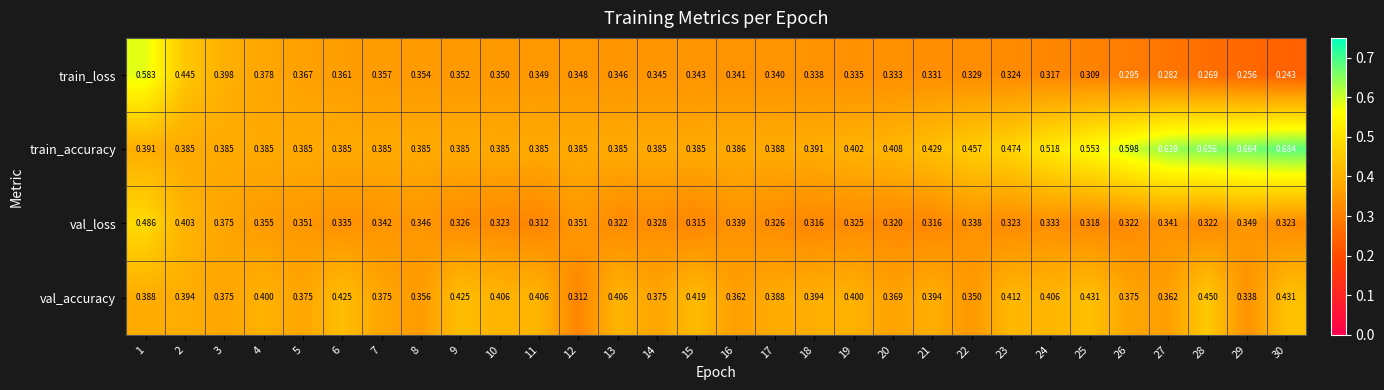

Between 14 and 23, which series saw the biggest shift?

train_accuracy